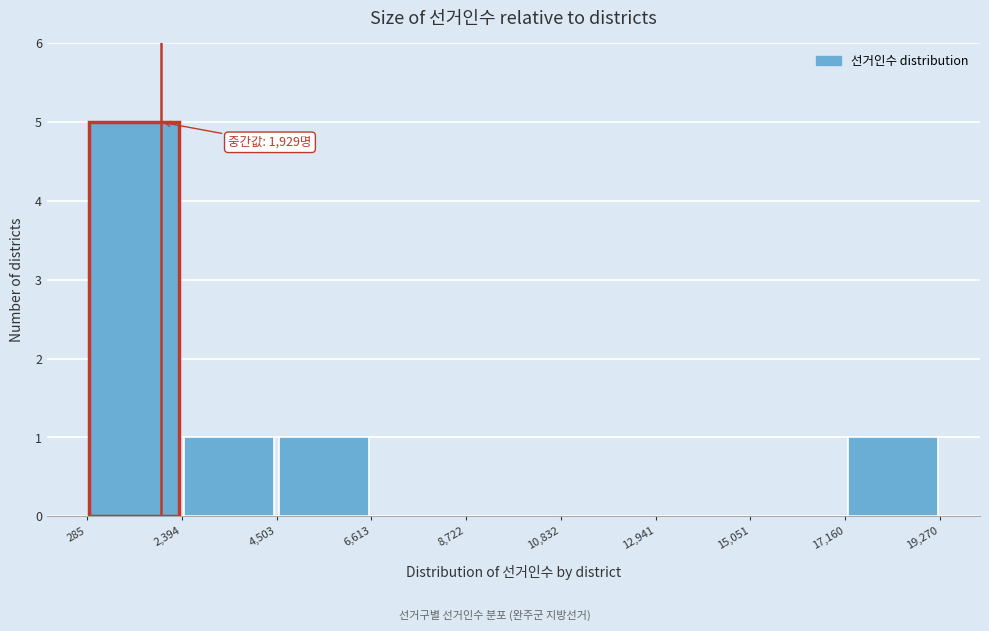

Which range on the x-axis has the tallest bar?

285 to 2,394